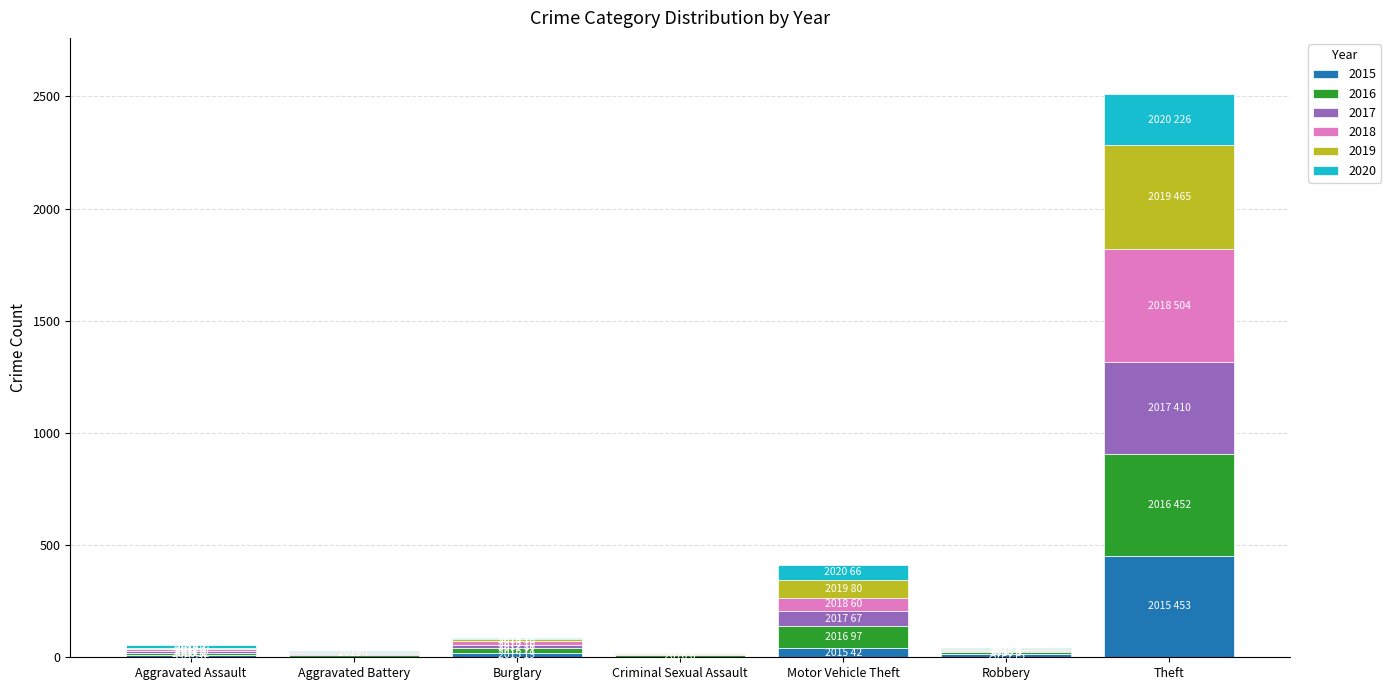

At which category is the sum across all series the highest?

Theft